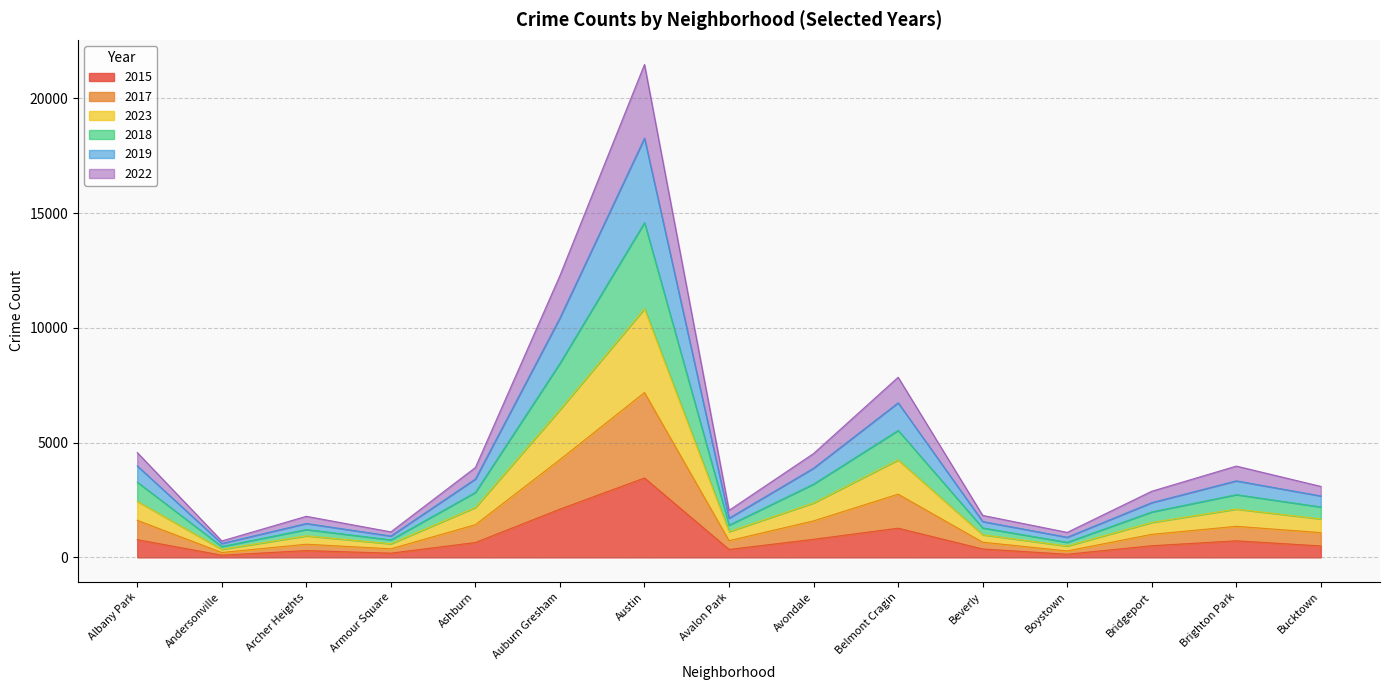

True or false: 2017 has more than 2 interior local peaks.

True